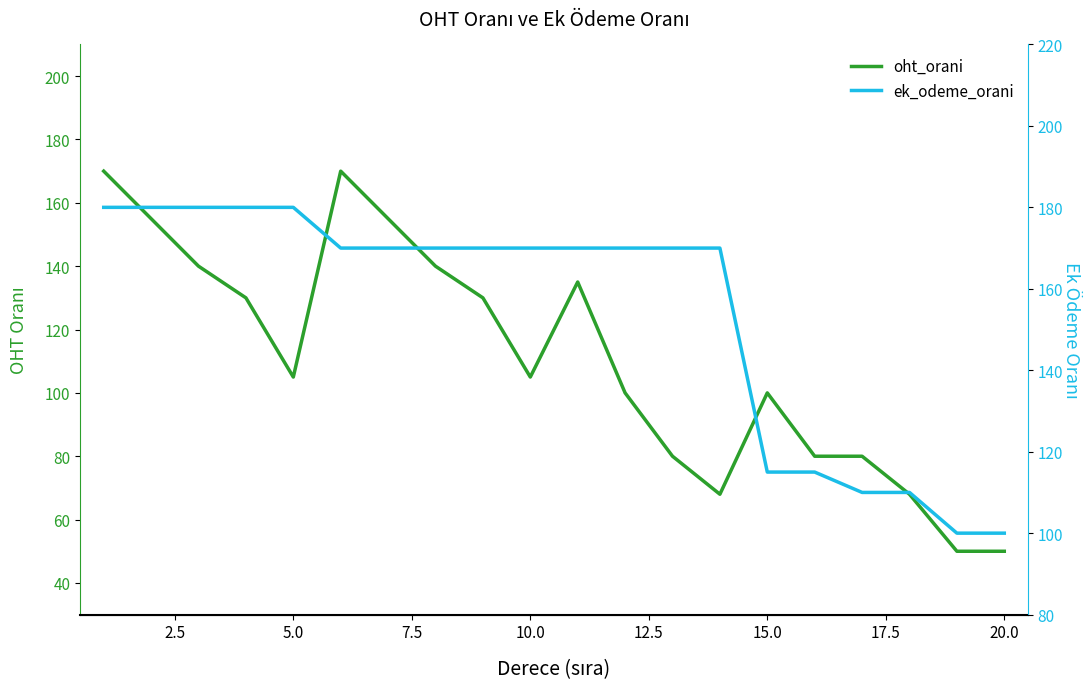

How many data points in ek_odeme_orani are above 170?

5